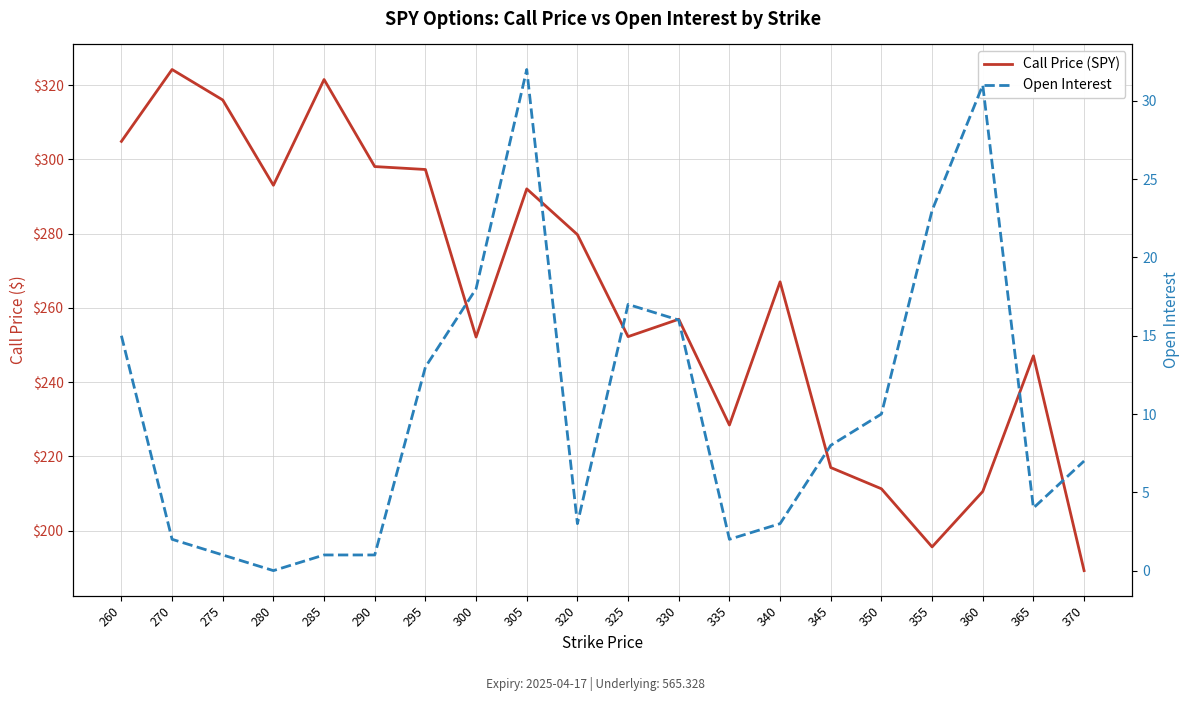

True or false: Call Price (SPY) and Open Interest cross at least once.

False